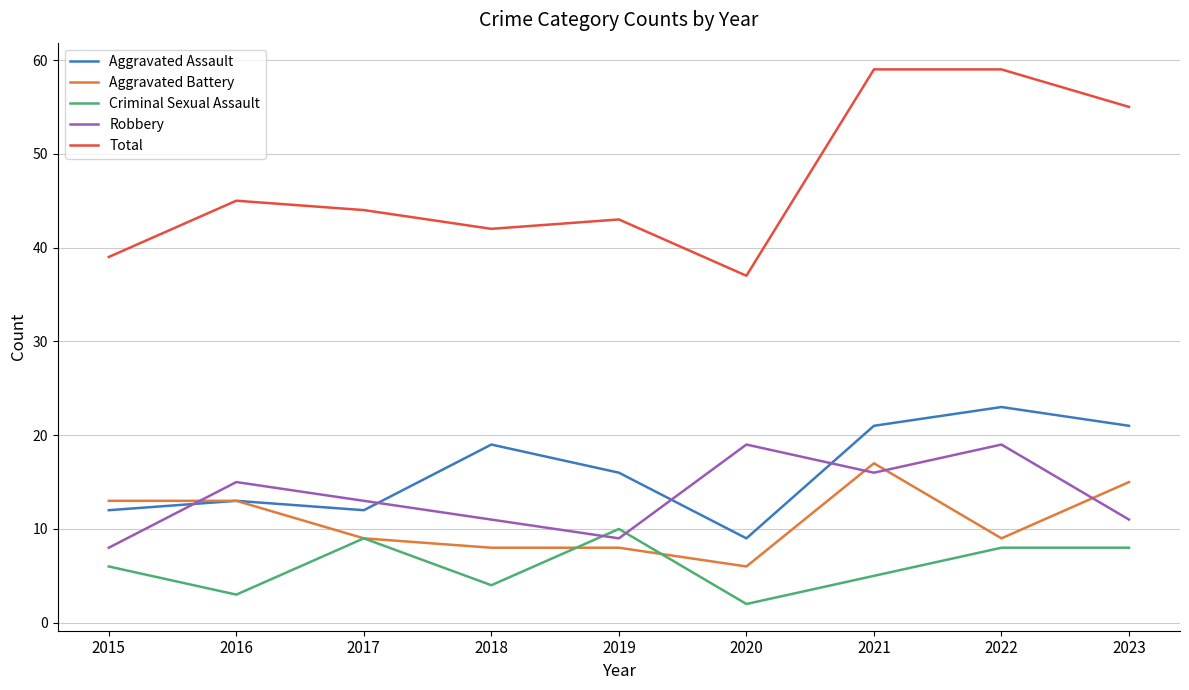

What is the greatest value displayed?

59